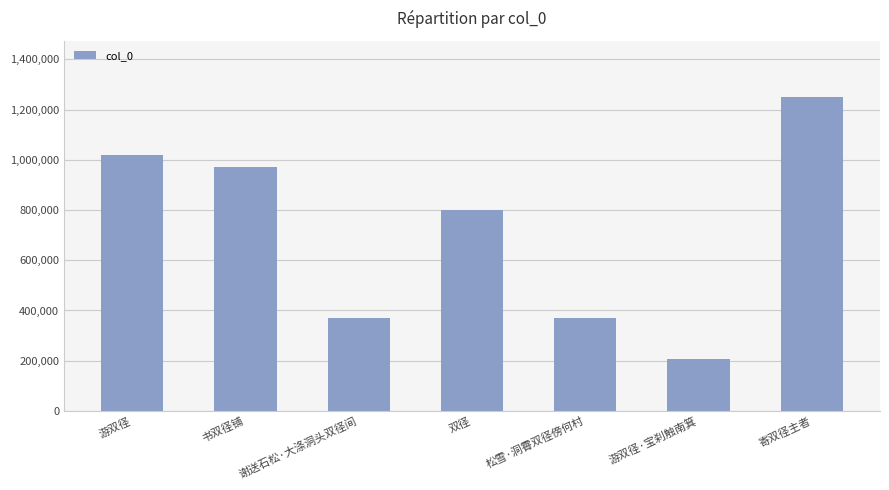

What is the change in value from 双径 to 寄双径主者?

+447264